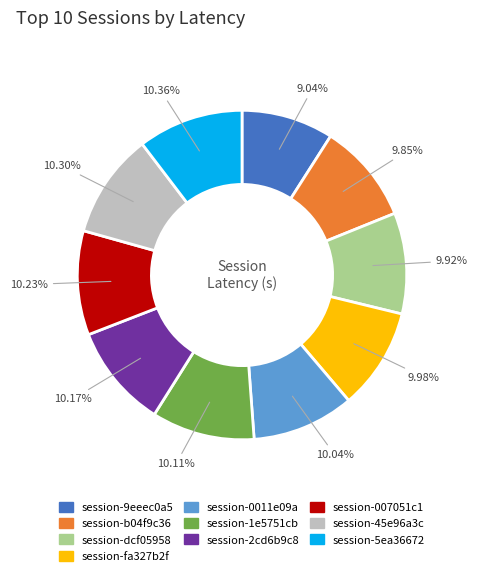

To the nearest percent, what is the difference between the largest and smallest slice percentages?

1%